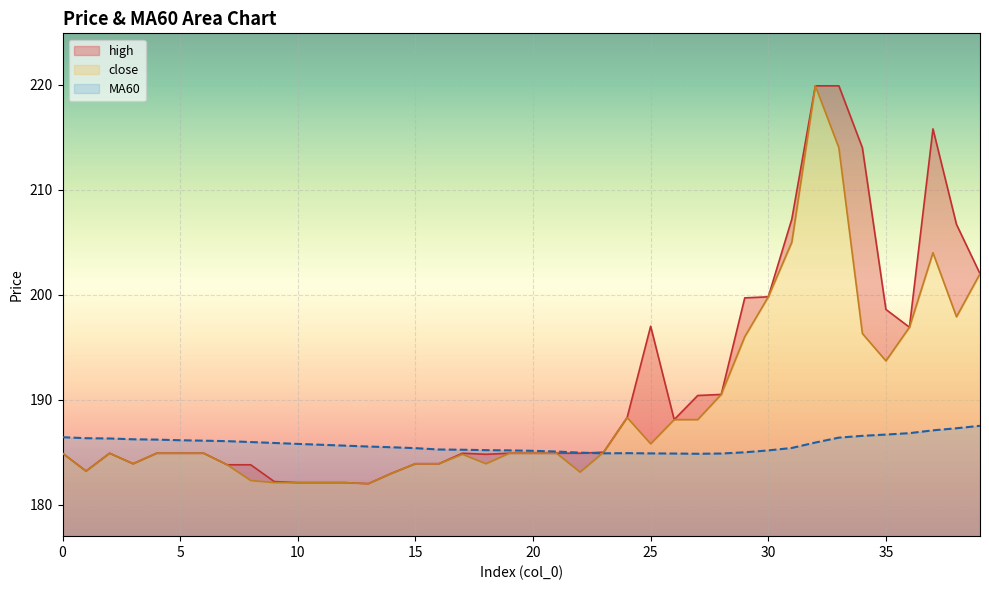

Reading left to right, list all the values displayed in this chart.

close: 184.9	183.2	184.9	183.9	184.9	184.9	184.9	183.8	182.3	182.1	182.1	182.1	182.1	182.0	183.0	183.9	183.9	184.8	183.9	184.9	184.9	184.9	183.1	185.0	188.3	185.8	188.1	188.1	190.5	196.0	199.8	205.0	219.9	214.0	196.3	193.7	196.9	204.0	197.9	202.0
high: 184.9	183.2	184.9	183.9	184.9	184.9	184.9	183.8	183.8	182.2	182.1	182.1	182.1	182.0	183.0	183.9	183.9	184.9	184.8	184.9	184.9	184.9	184.9	185.0	188.3	197.0	188.1	190.4	190.5	199.7	199.8	207.2	219.9	219.9	214.0	198.6	196.9	215.8	206.7	202.0
MA60: 186.4	186.3	186.3	186.2	186.2	186.1	186.1	186.1	186.0	185.9	185.8	185.7	185.6	185.5	185.5	185.4	185.3	185.2	185.2	185.2	185.1	185.1	185.0	184.9	184.9	184.9	184.9	184.8	184.9	185.0	185.2	185.4	185.9	186.4	186.6	186.7	186.8	187.1	187.3	187.5